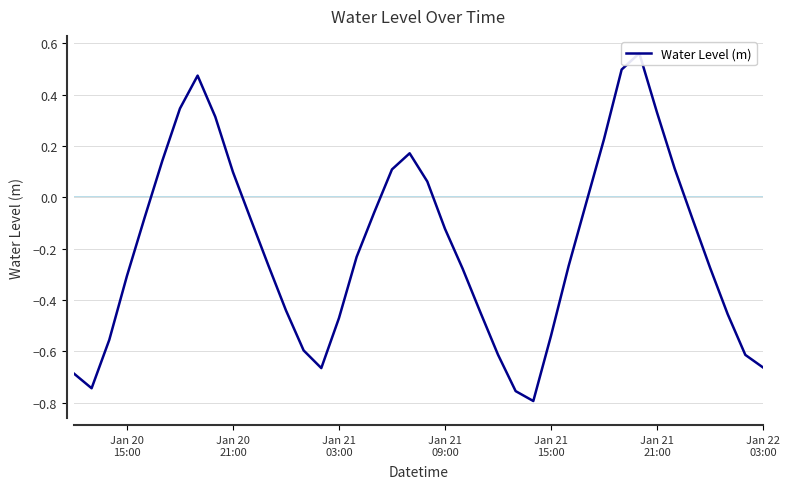

True or false: there are more than 2 points higher than both neighbors.

True